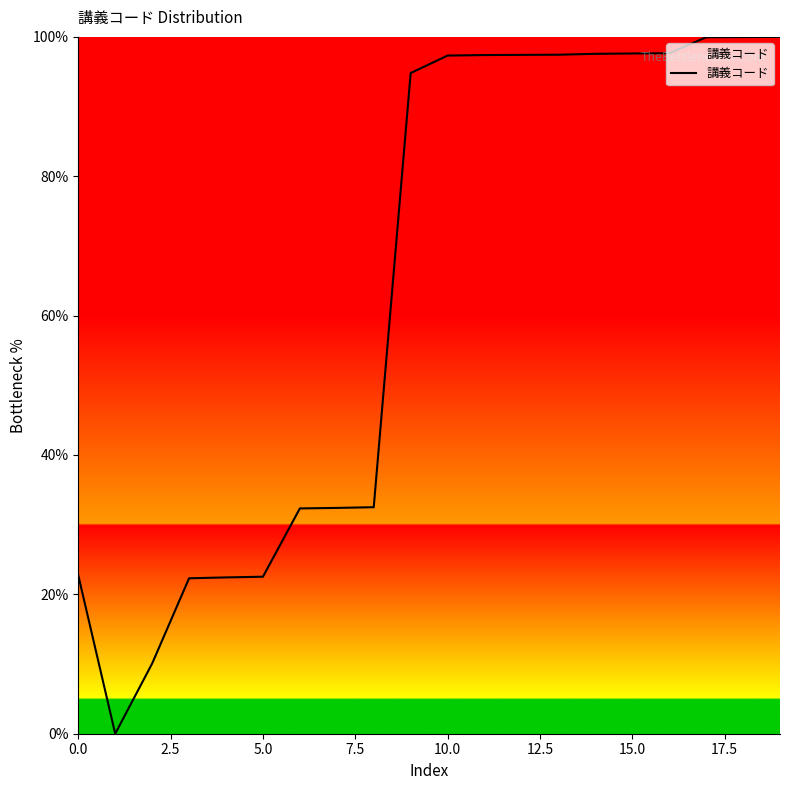

True or false: the data has more than 1 interior local peaks.

False